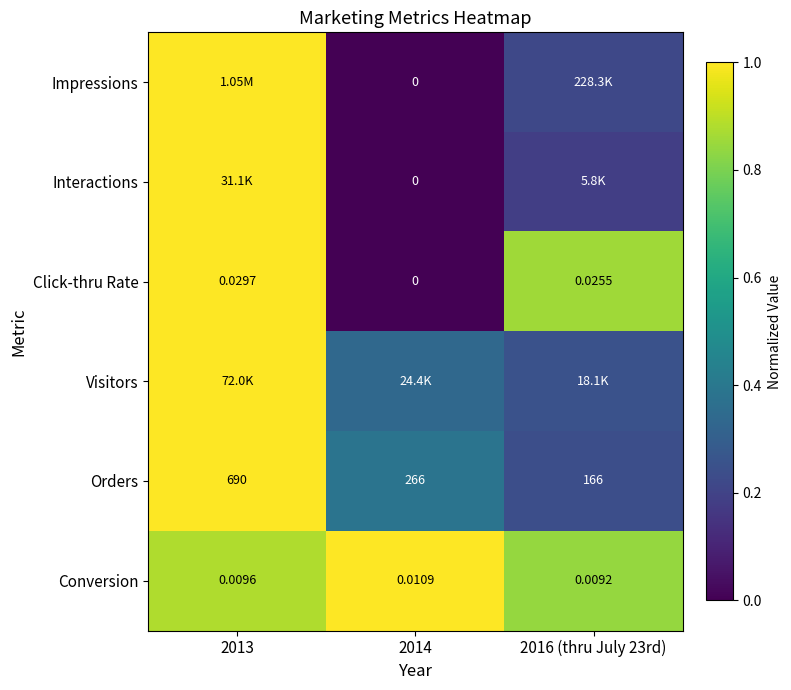

Is the value of Orders at 2016 (thru July 23rd) greater than the value of Click-thru Rate at 2014?

Yes